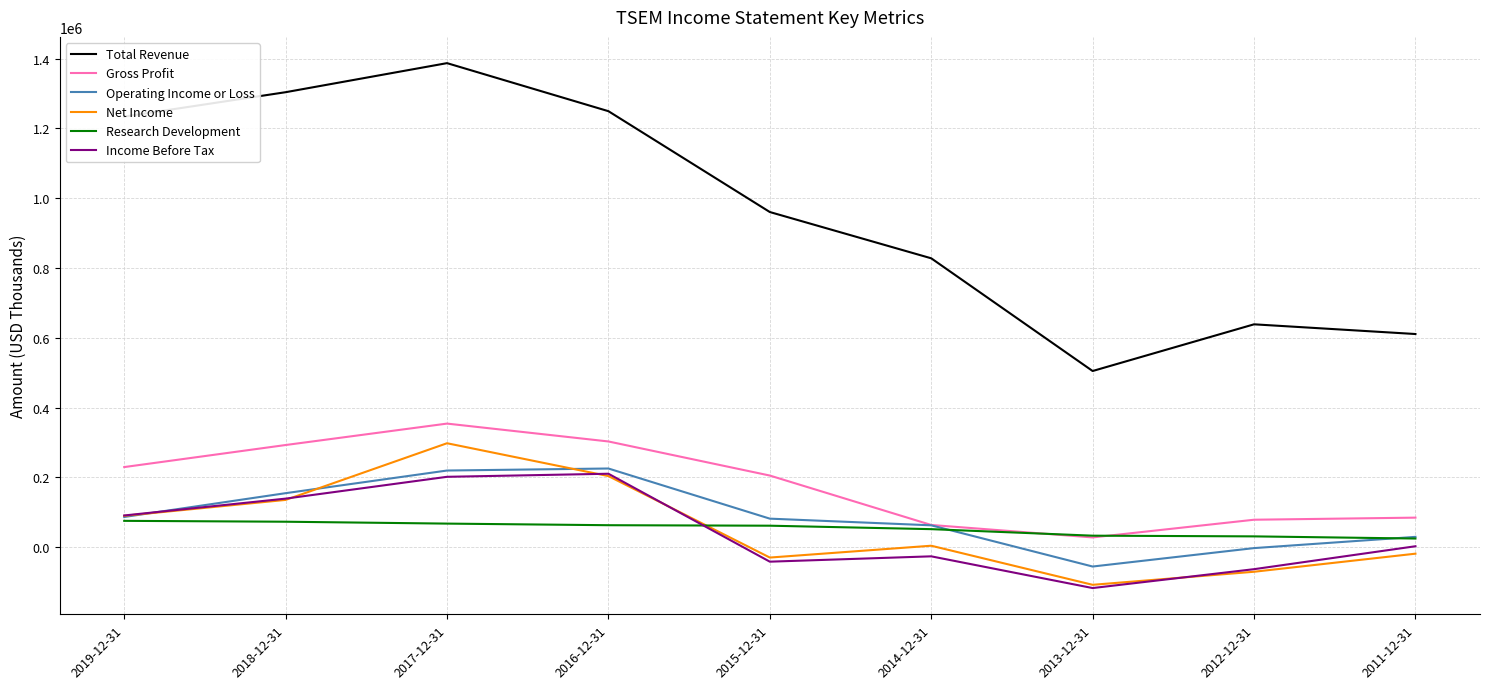

The value of Gross Profit at 2017-12-31 is 477963. True or false?

False